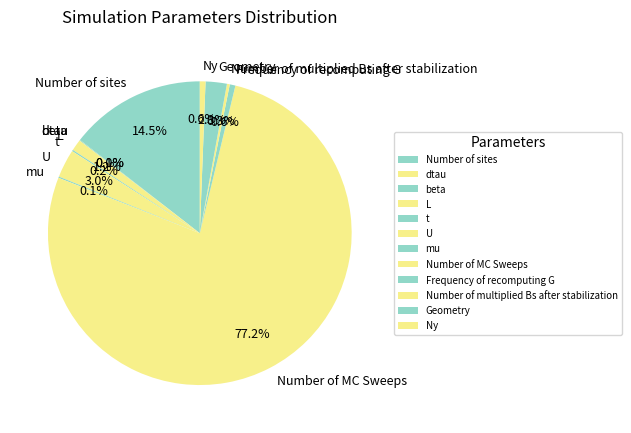

What is the largest slice in the pie chart?

Number of MC Sweeps